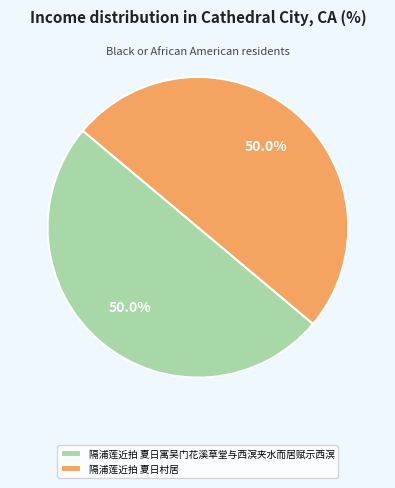

What percentage is NOT represented by 隔浦莲近拍 夏日村居?

50.0%